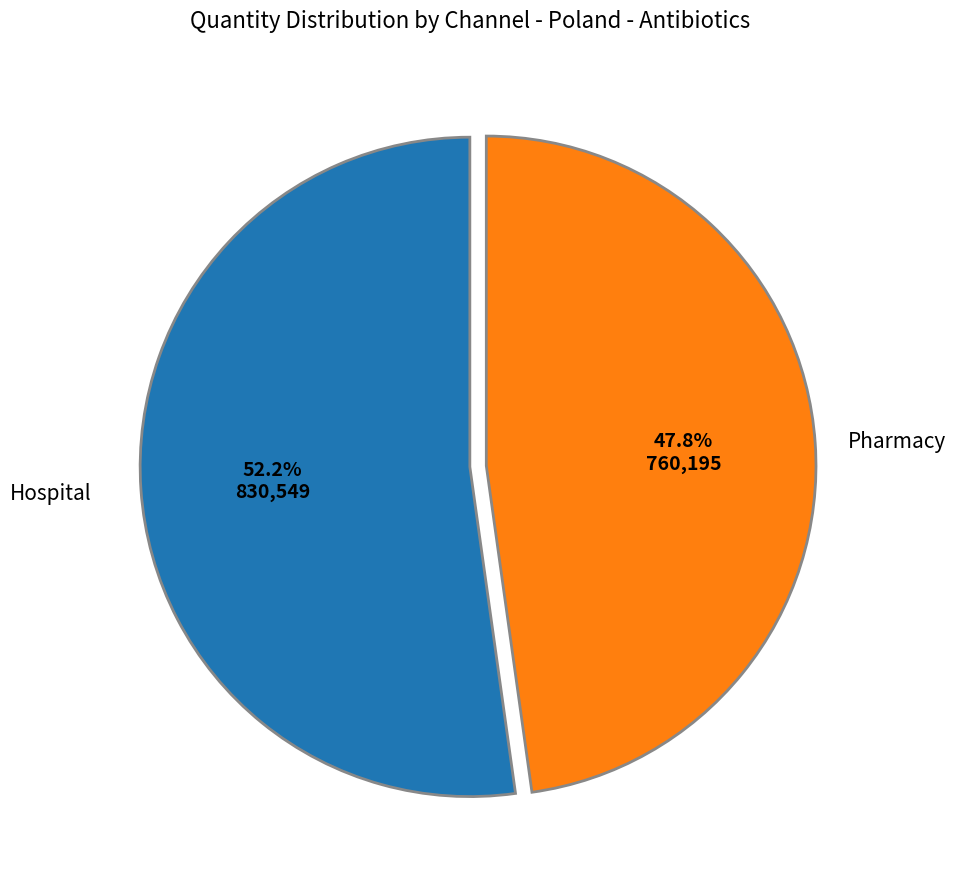

Is there any slice that represents more than half of the pie?

Yes